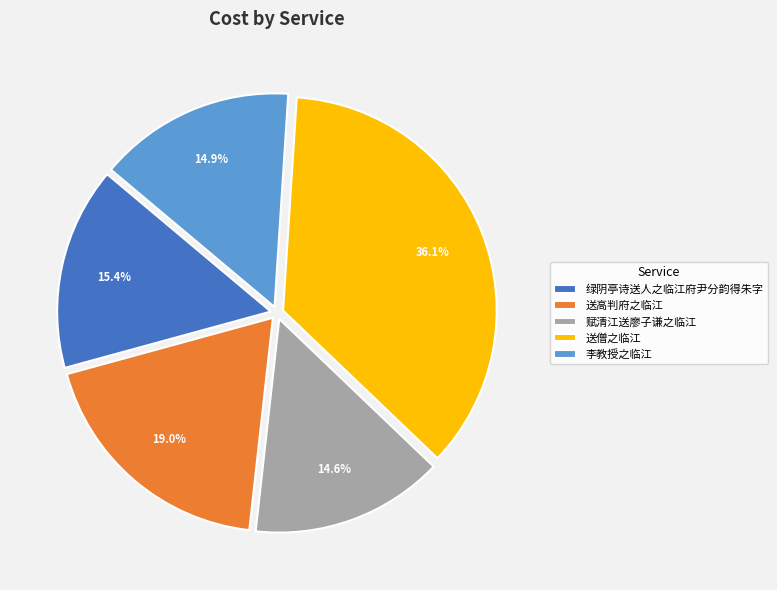

What is the ratio of the value at 绿阴亭诗送人之临江府尹分韵得朱字 to the value at 送高判府之临江?

0.8